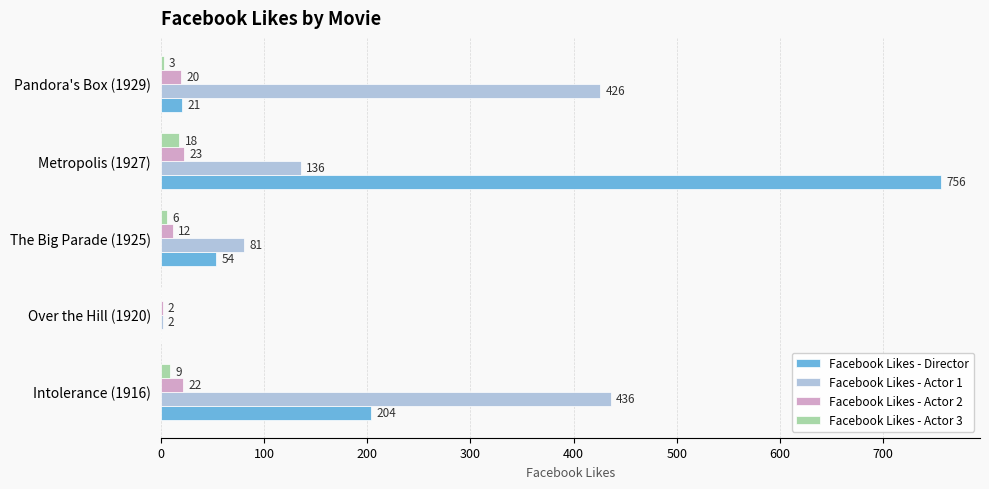

Where is Facebook Likes - Actor 1 nearest to the value 219?

Metropolis (1927)